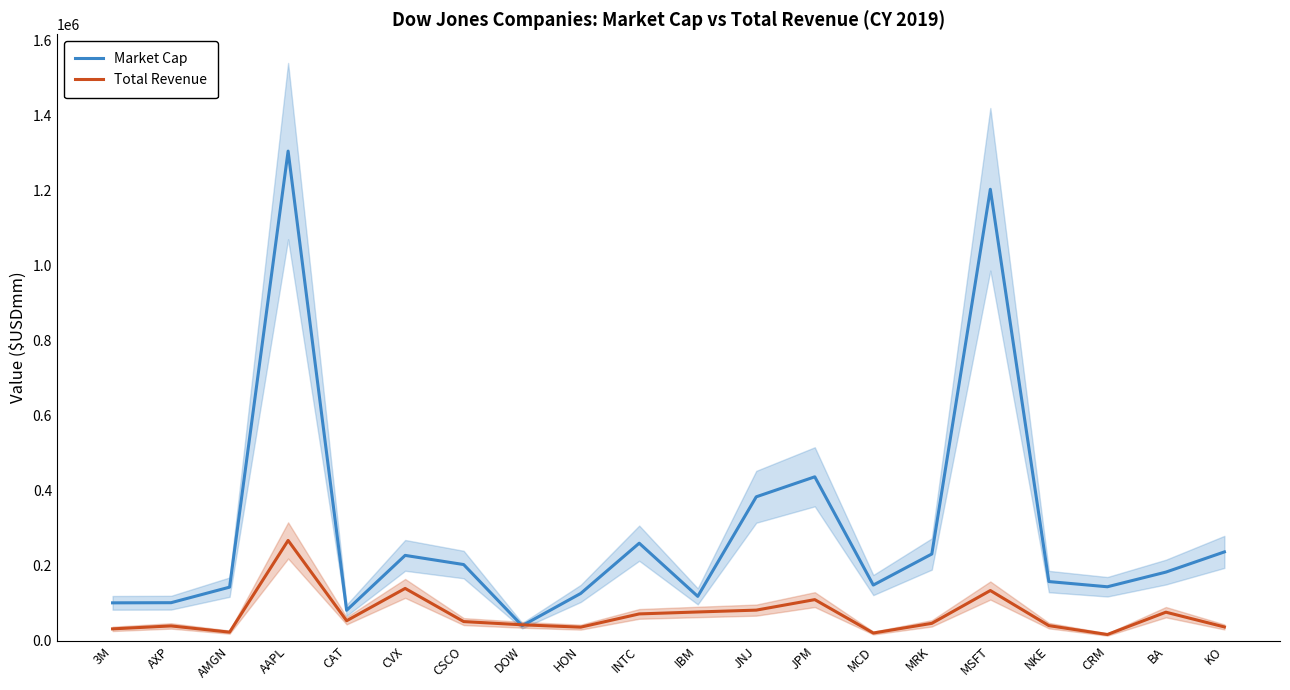

In Market Cap, how many points are lower than both neighbors (excluding endpoints)?

5